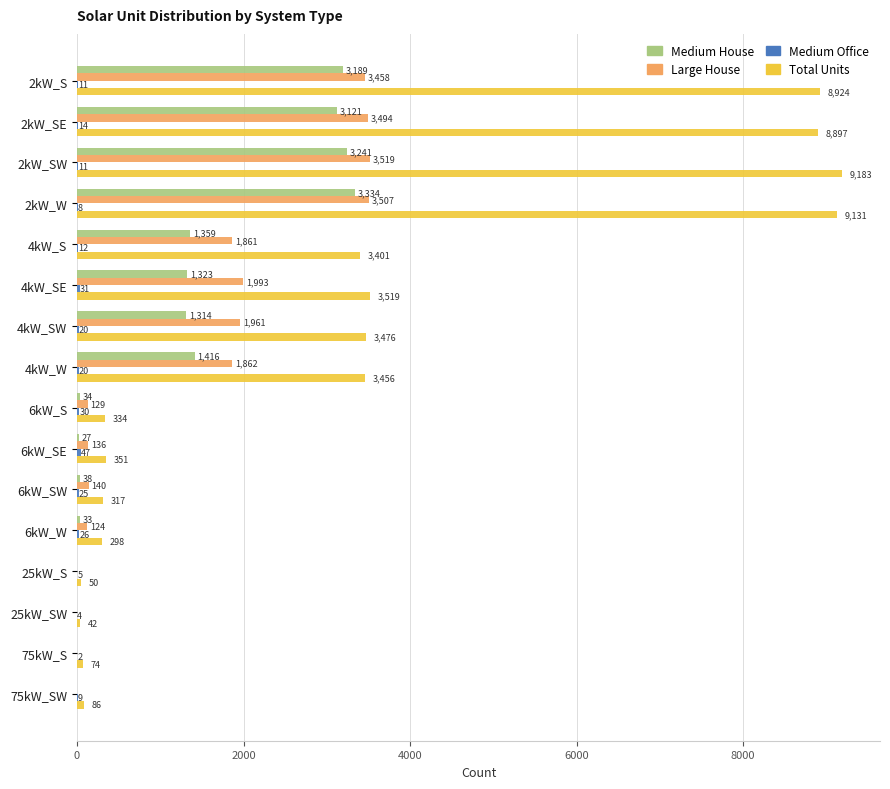

Which series has the largest range (max minus min)?

Total Units